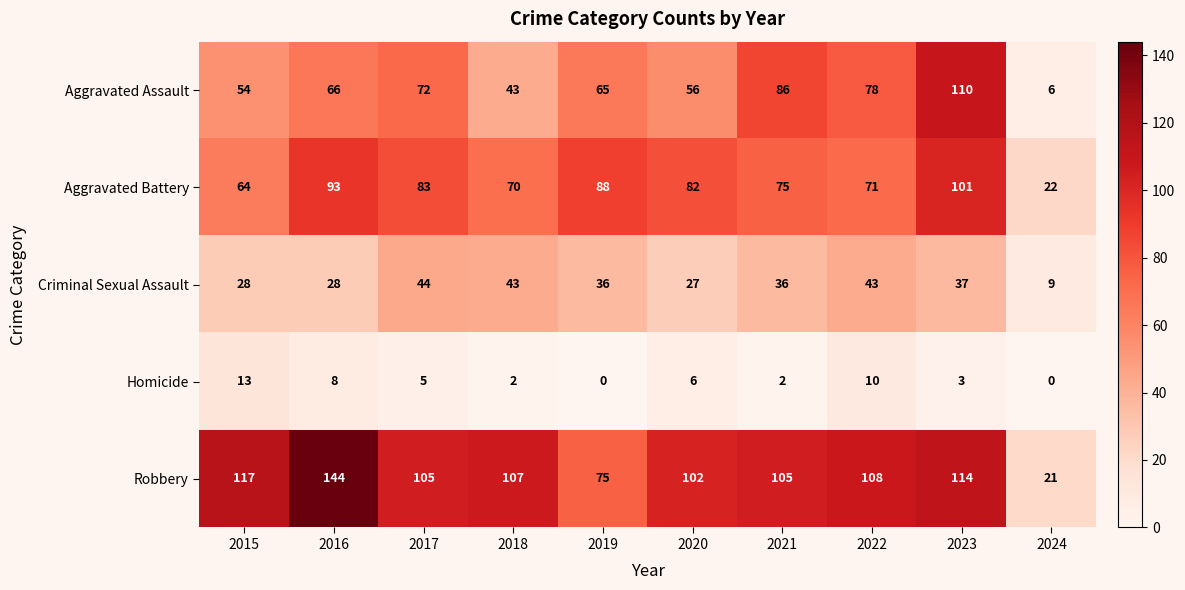

Read the Aggravated Assault value at 2018, to the nearest 10.

40